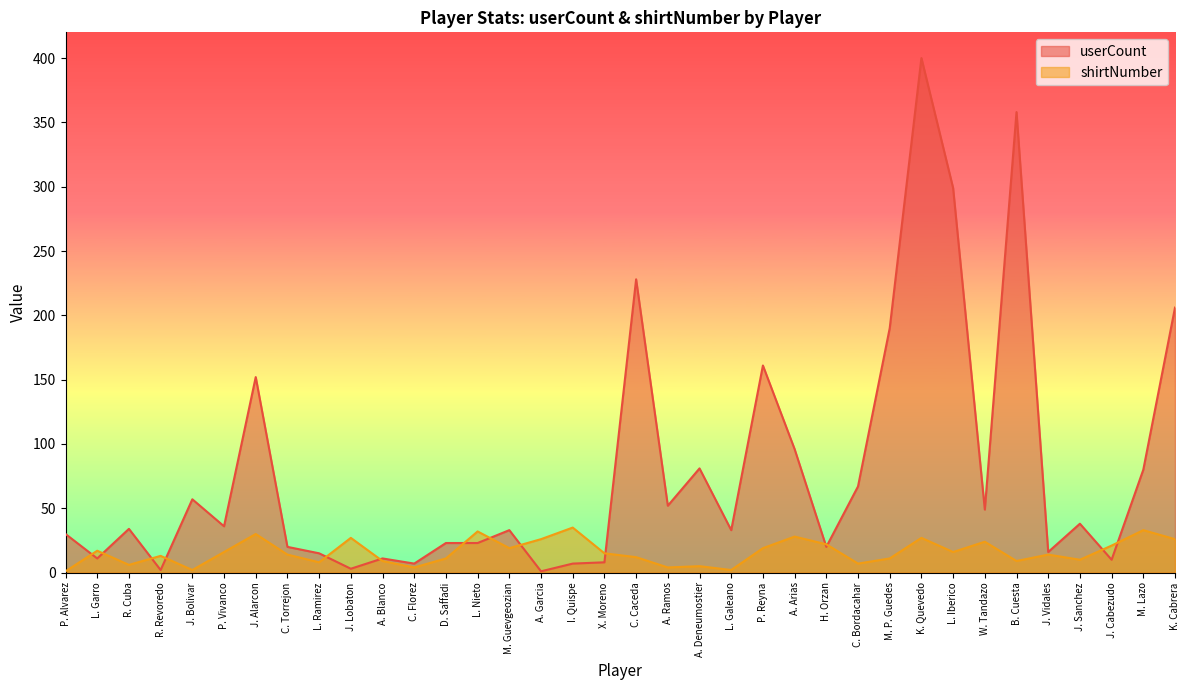

Is it true that userCount equals 57 at J. Bolivar?

True